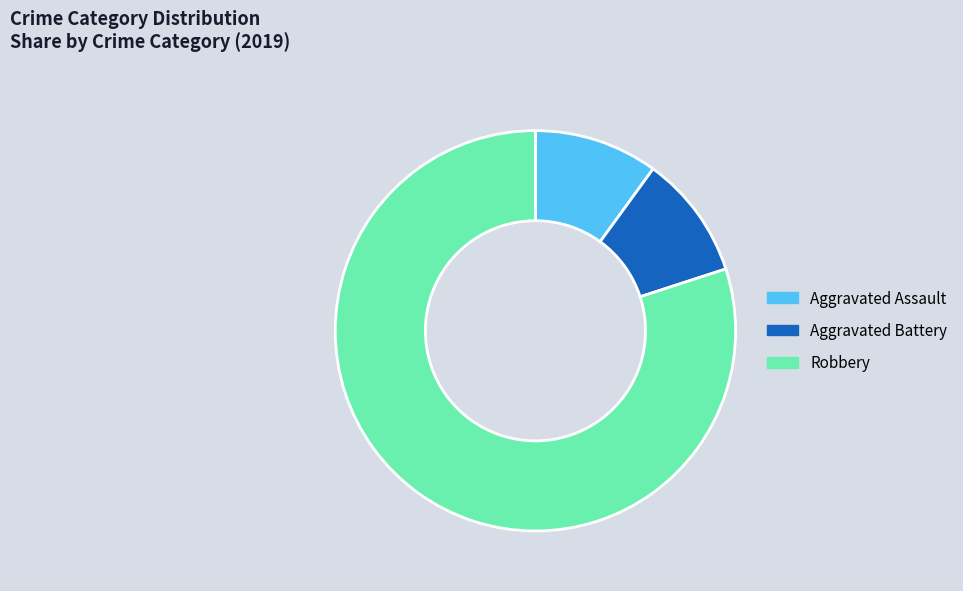

What is the largest slice in the pie chart?

Robbery